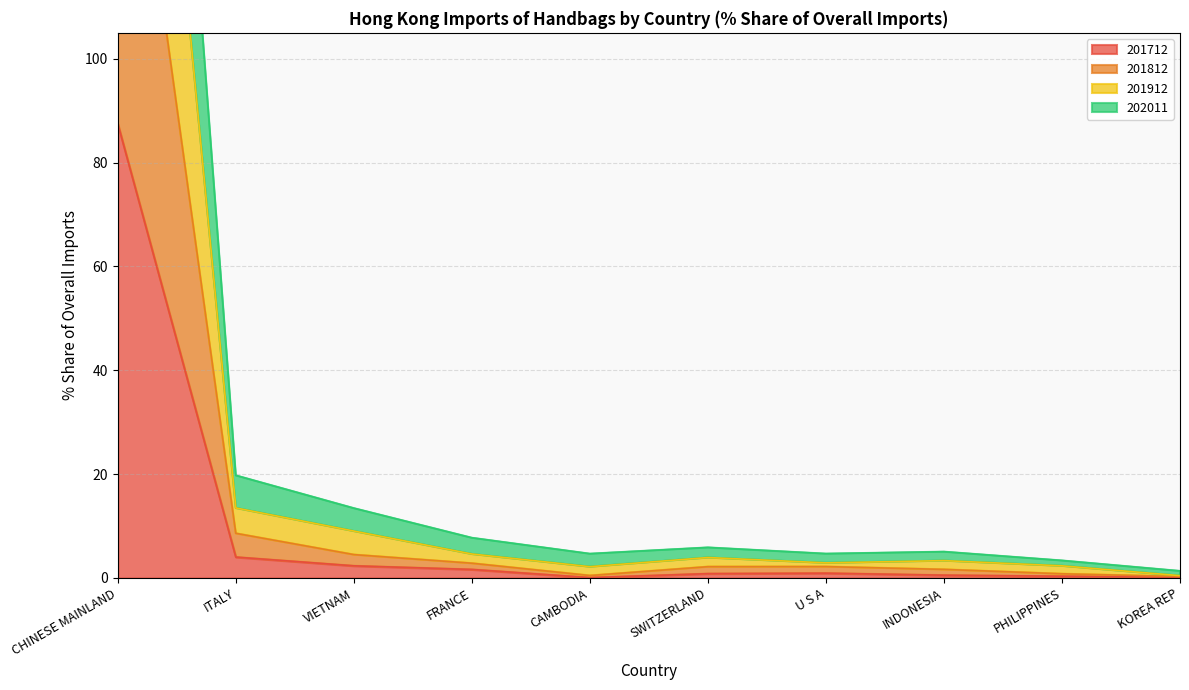

How many interior local valleys does the 202011 series have?

2